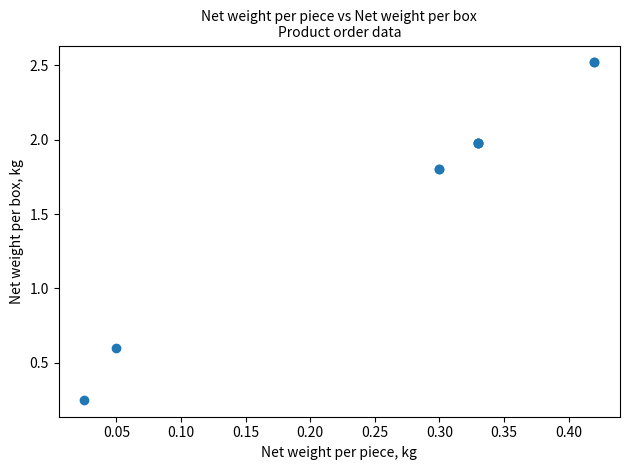

What Y value in the scatter plot is closest to 1?

0.6